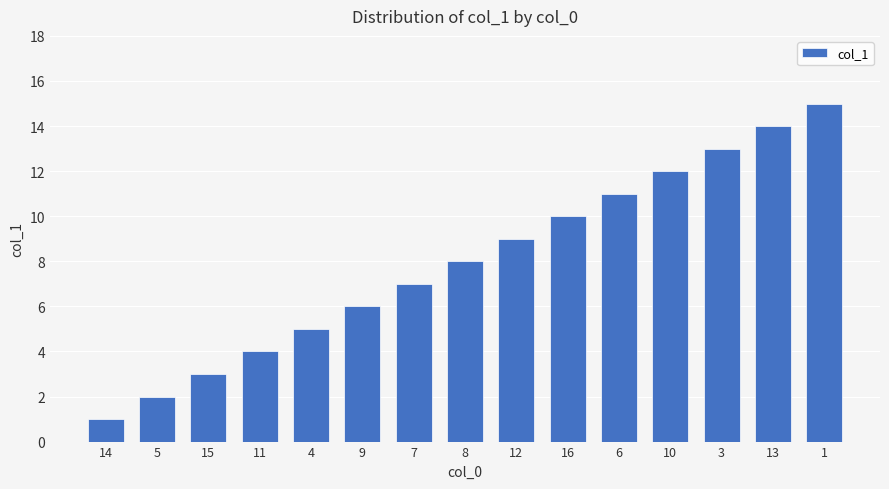

List the labels in order of value, smallest first.

14, 5, 15, 11, 4, 9, 7, 8, 12, 16, 6, 10, 3, 13, 1